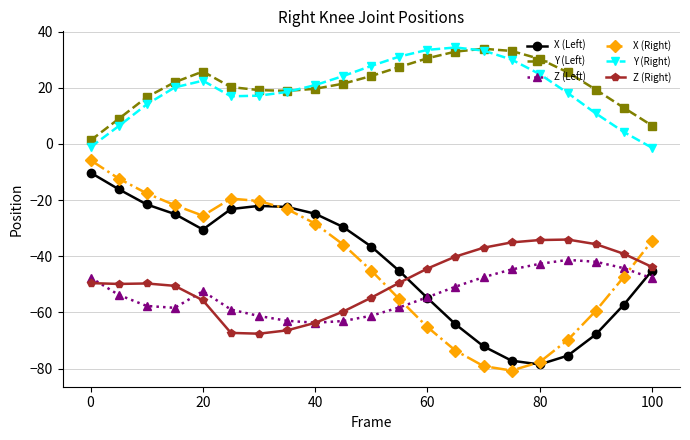

What is the value of the Z (Right) point at the 16th from the left?

-35.0